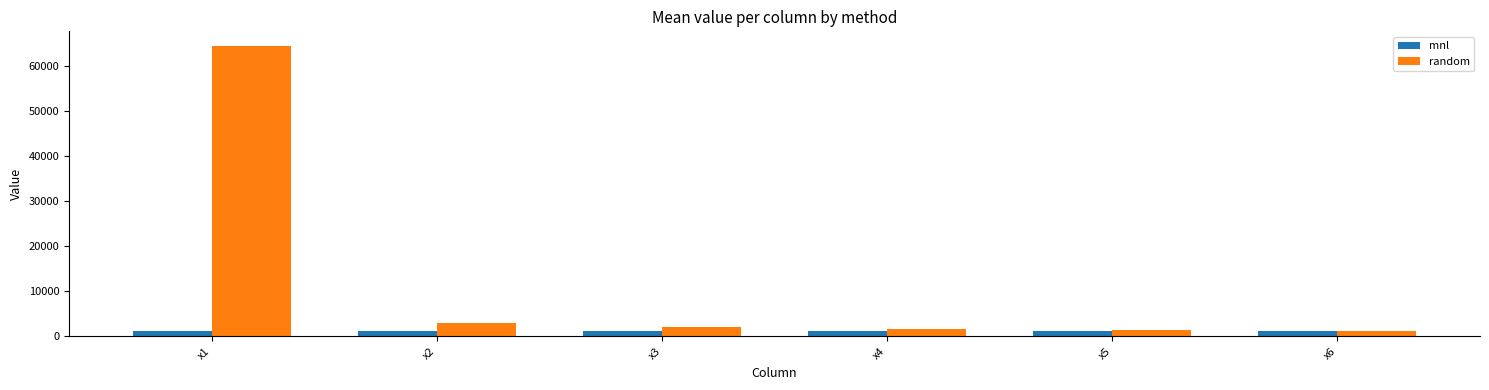

What is the difference between the maximum and minimum values in the random series?

63172.6